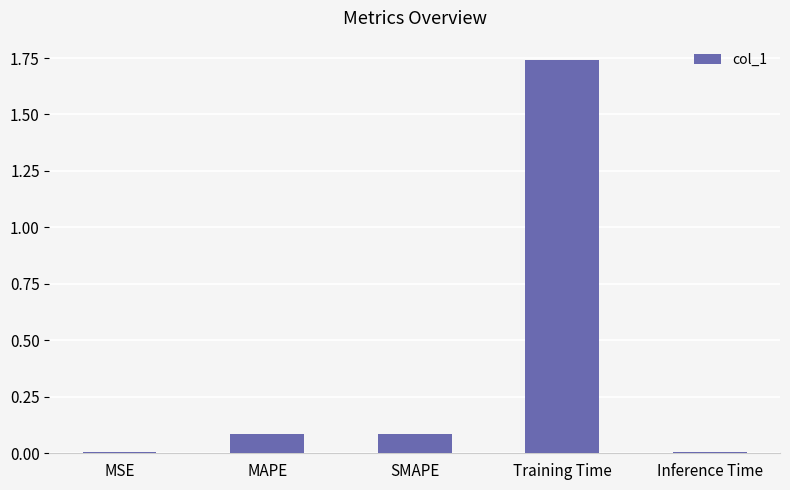

How many data points does each series have?

5